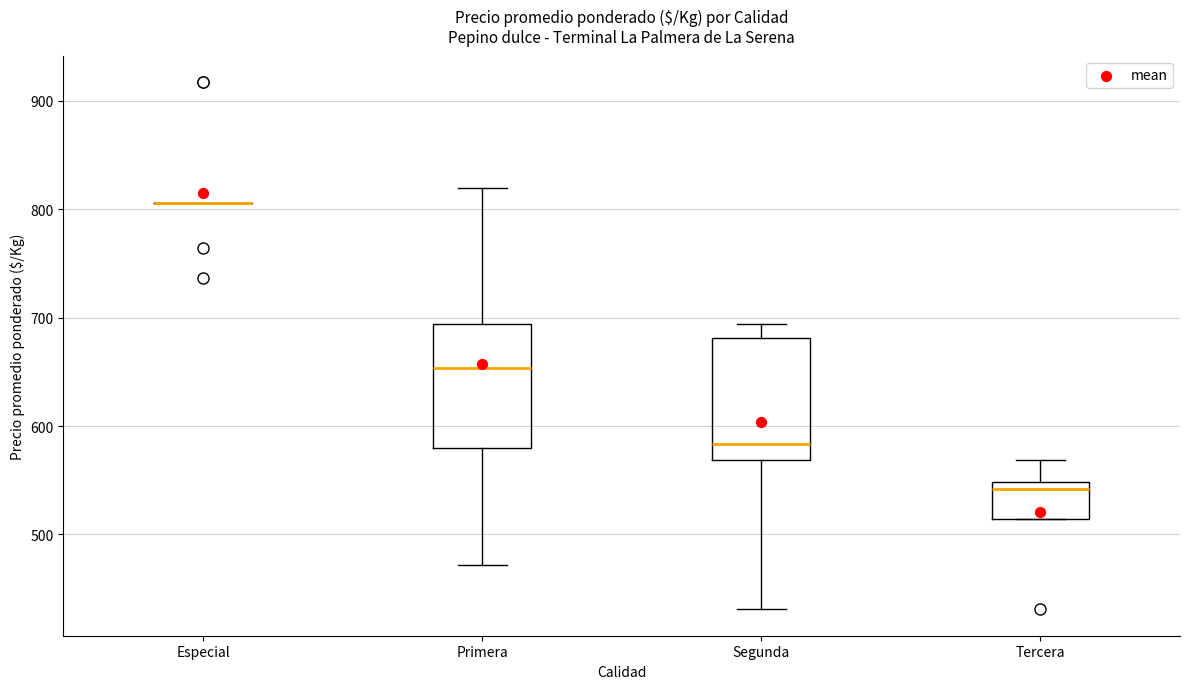

Reading left to right, read every box against the y-axis: the position of its median line, the range the box covers, and the ends of its whiskers. The values are not printed on the chart, so give them approximately, as read against the axis.

Especial: box collapsed to a line at 810, whiskers 810 to 810
Primera: median 650, box 580 to 690, whiskers 470 to 820
Segunda: median 580, box 570 to 680, whiskers 430 to 690
Tercera: median 540, box 510 to 550, whiskers 510 to 570